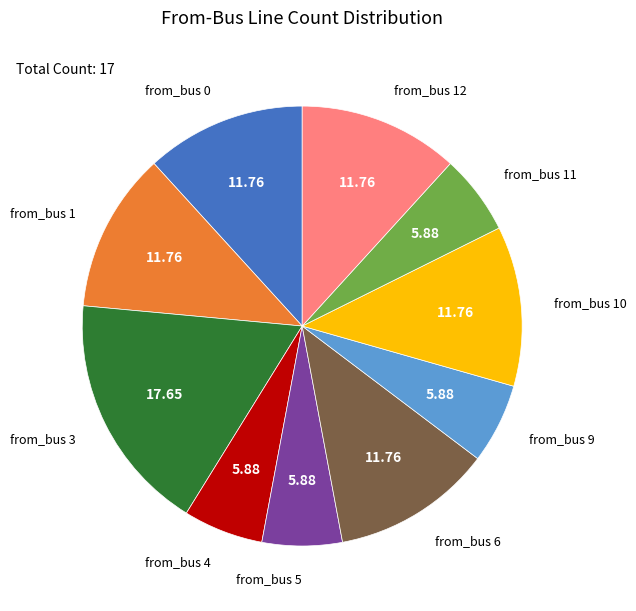

Does any single category account for the majority?

No